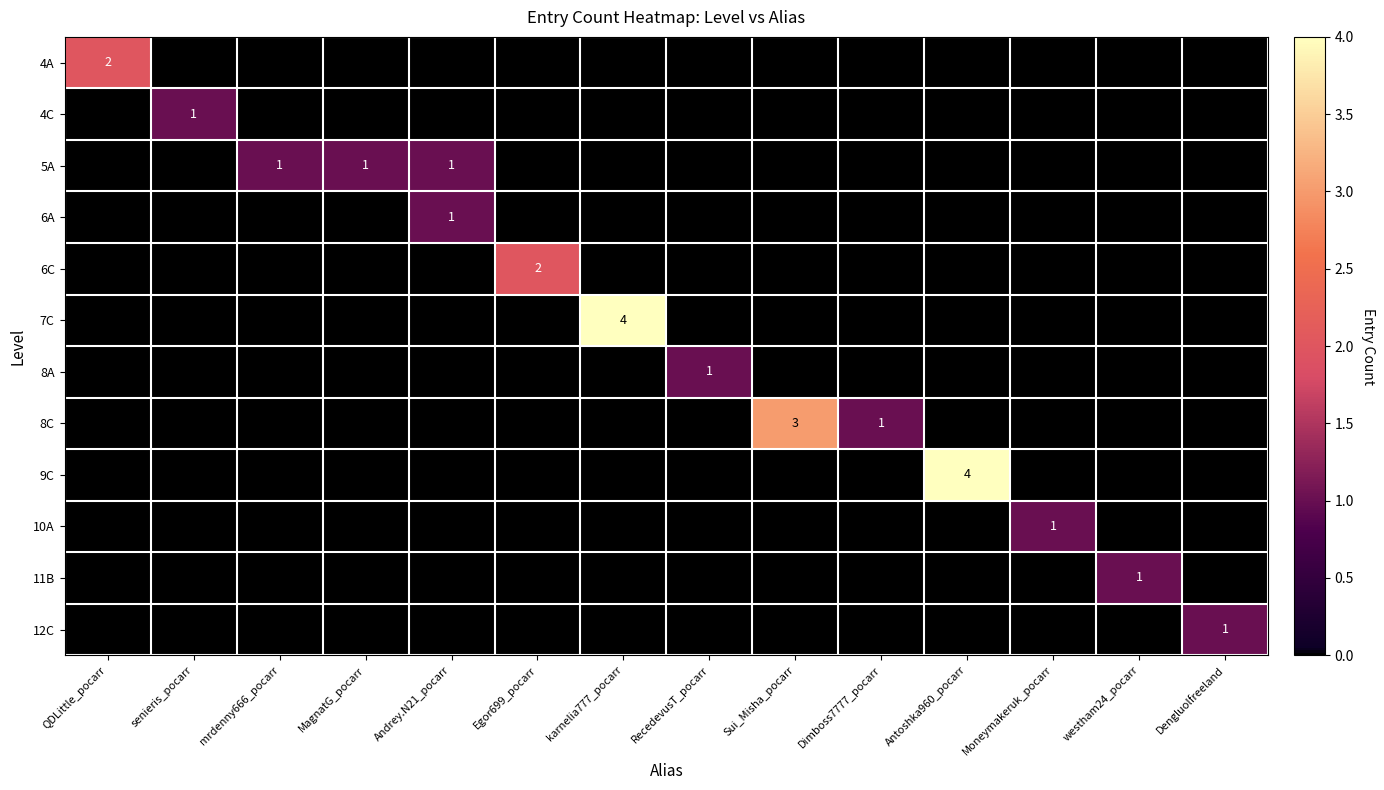

Is it true that 8A equals 2 at RecedevusT_pocarr?

False